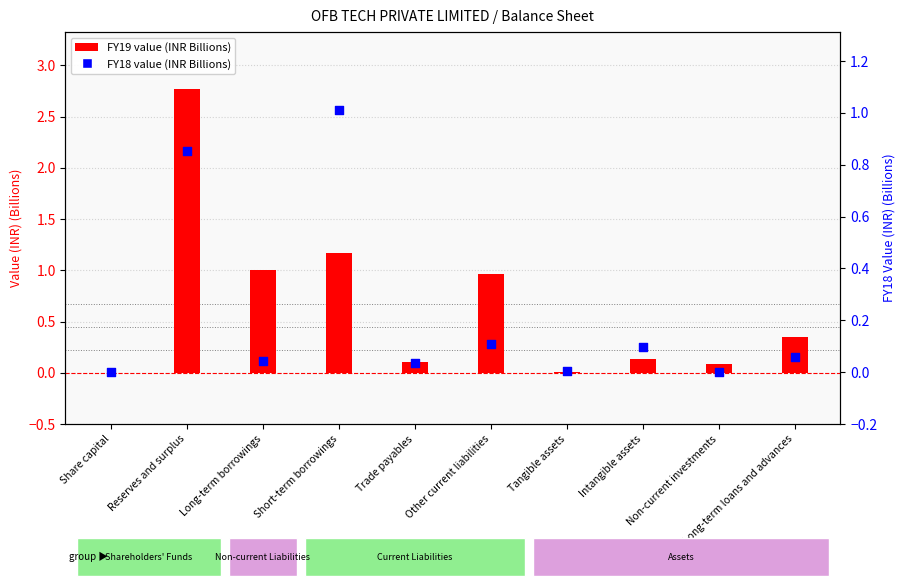

At which category is the sum across all series the highest?

Reserves and surplus